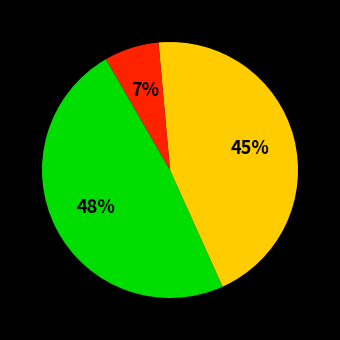

Count the number of slices in the pie.

3